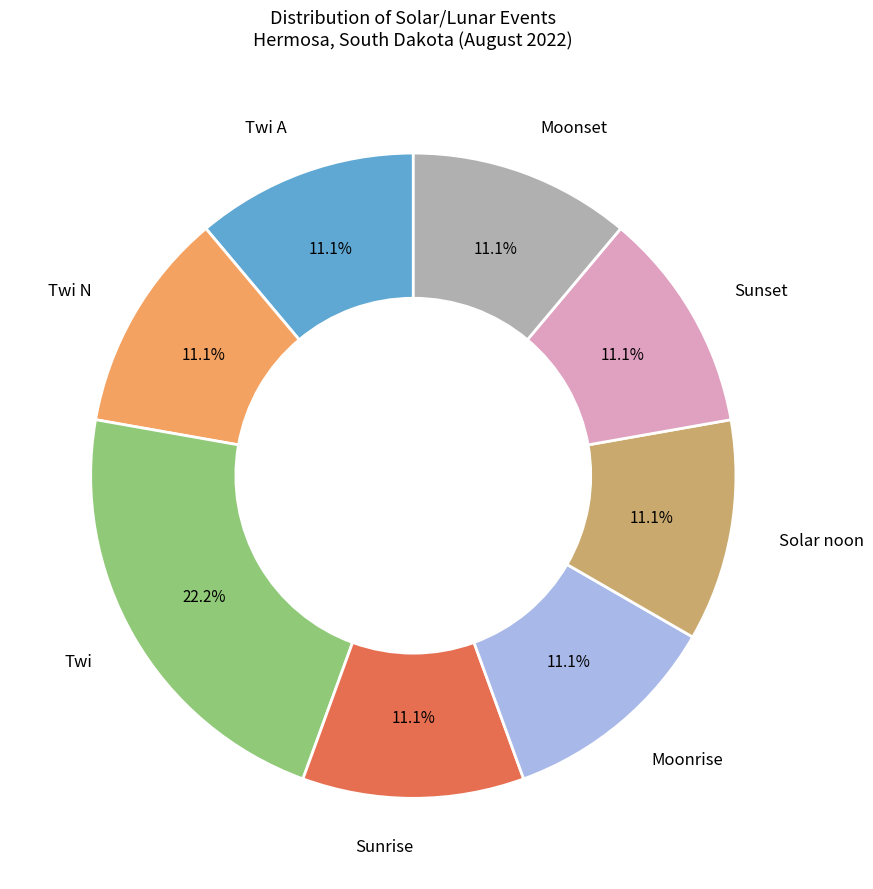

Does Sunset account for over 50% of the chart?

No